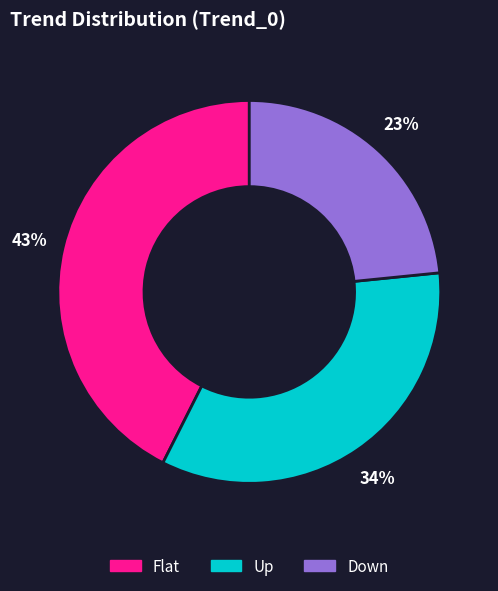

To the nearest percent, what percentage of the pie is Flat?

43%